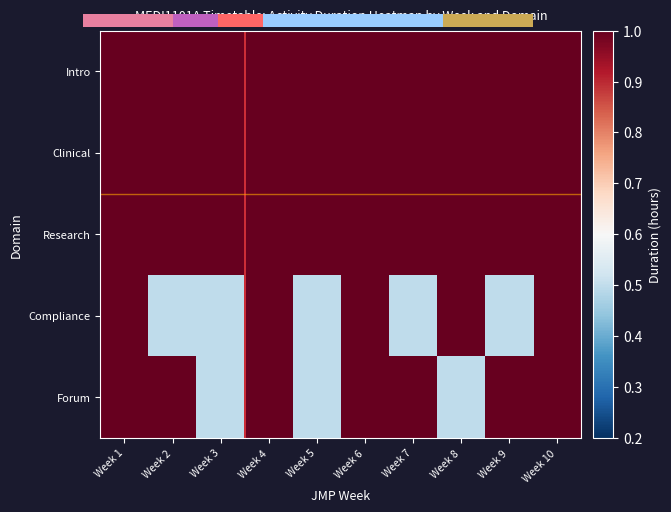

Which label corresponds to the largest value in the chart?

Week 1